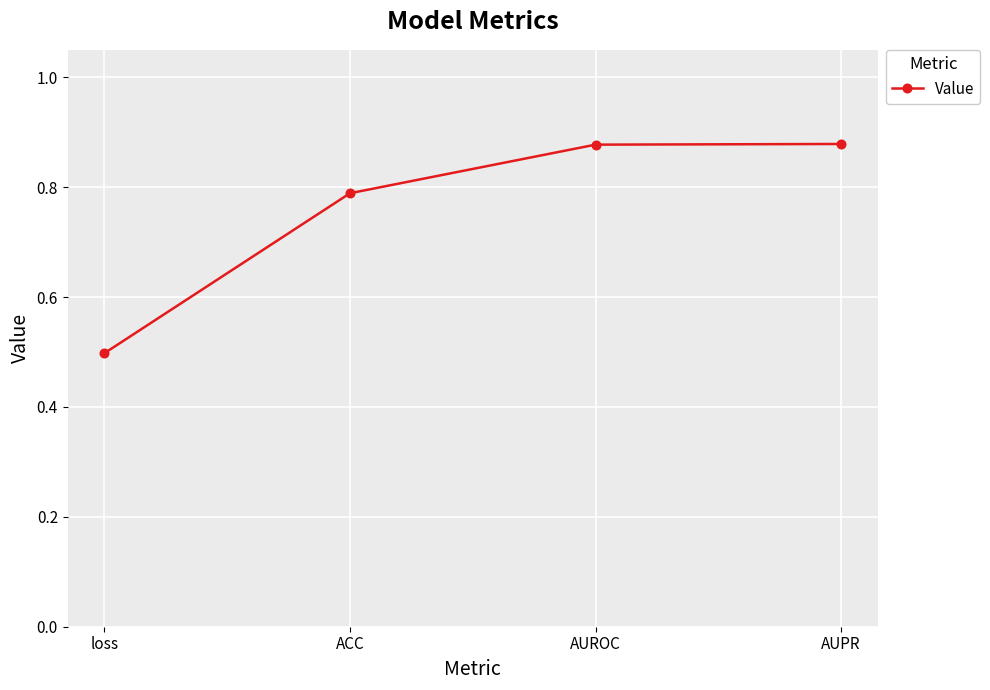

What is the difference between the values at AUPR and loss?

0.4